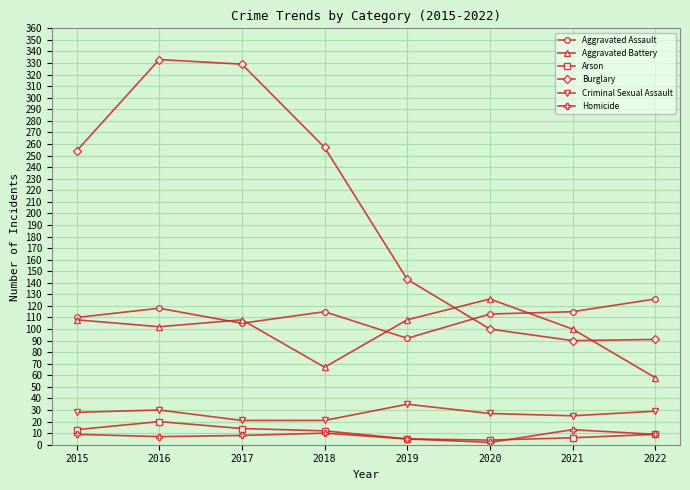

How many categories are shown in the chart?

8